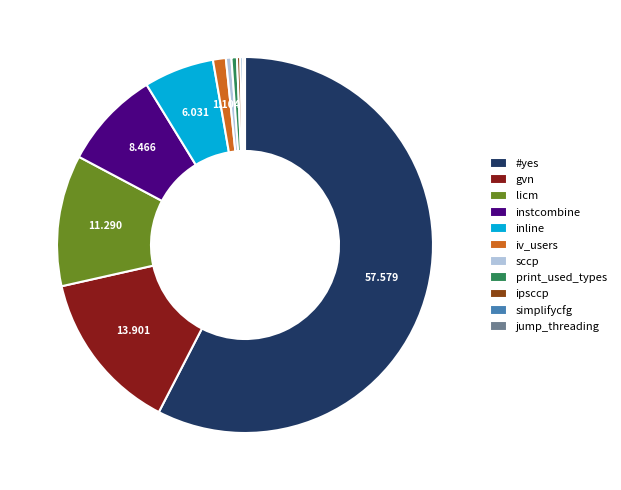

The gvn slice represents 21% of the pie. True or false?

False